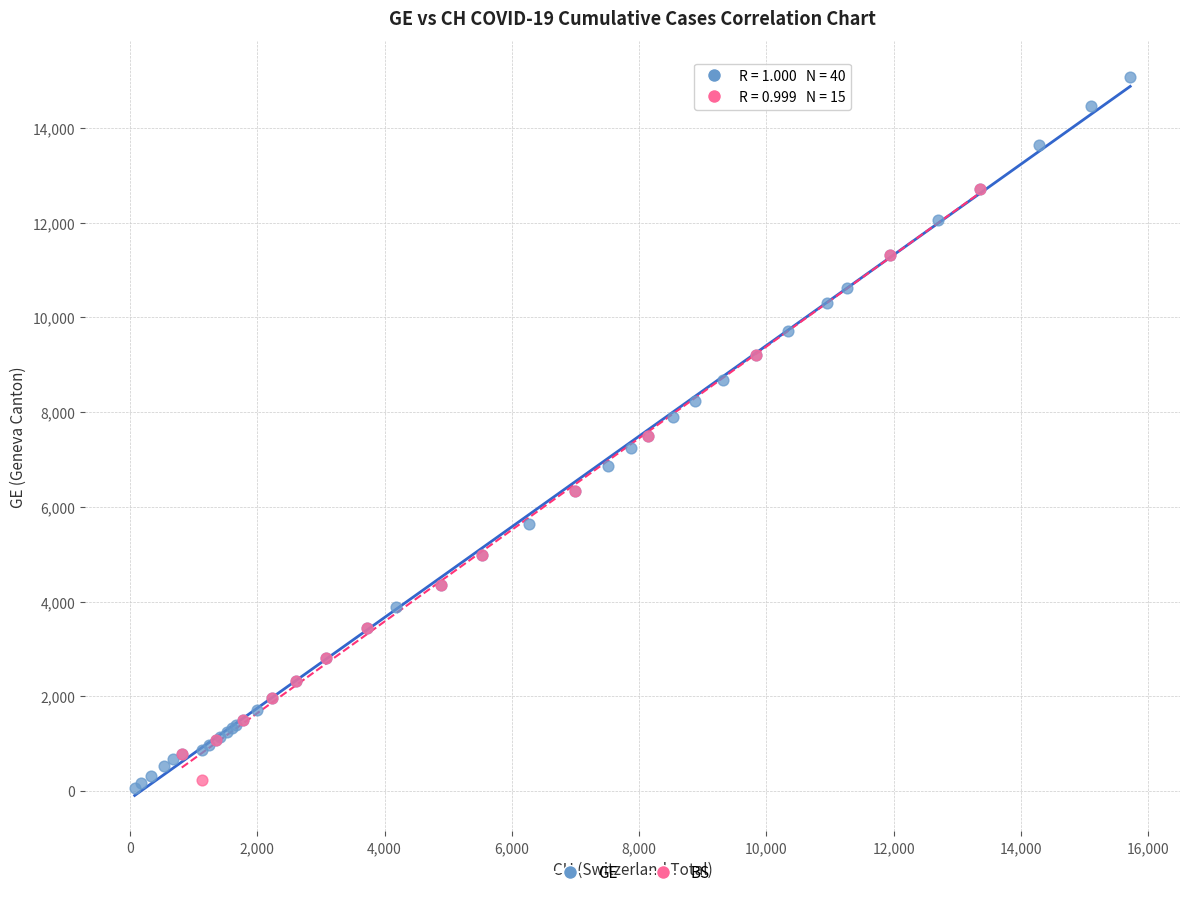

Which series contains the highest Y value?

GE